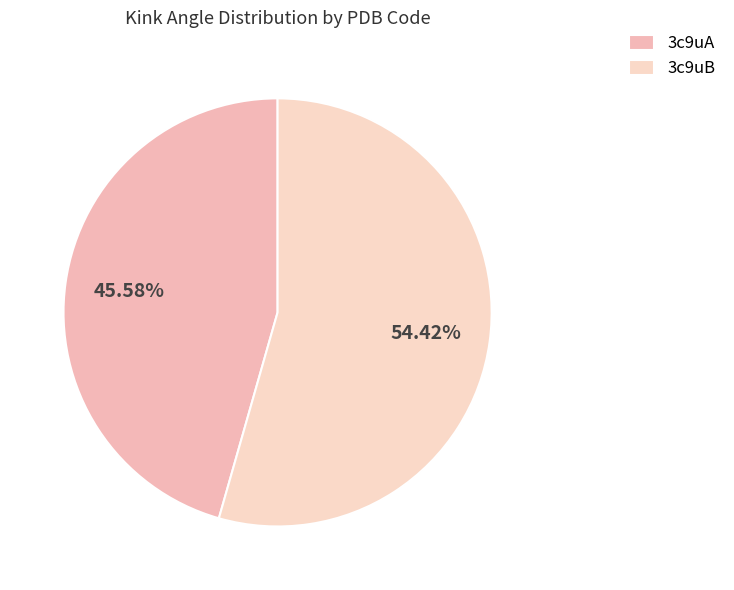

Count the number of slices in the pie.

2